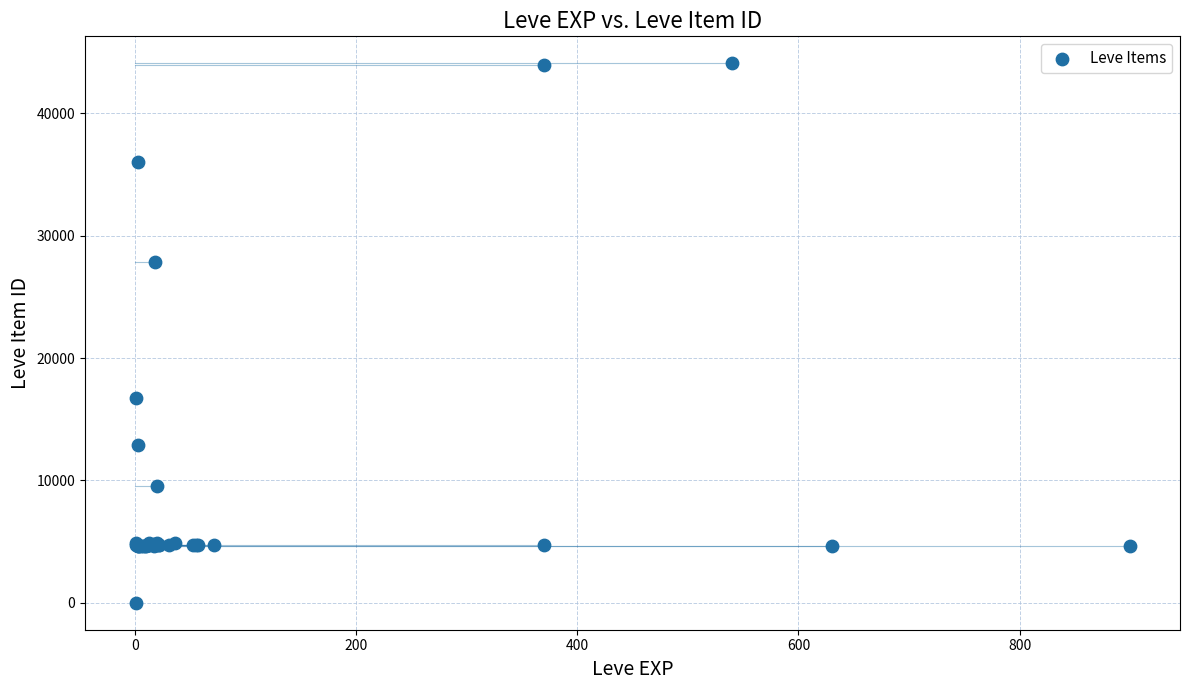

What Y value in the scatter plot is closest to 22050?

16734